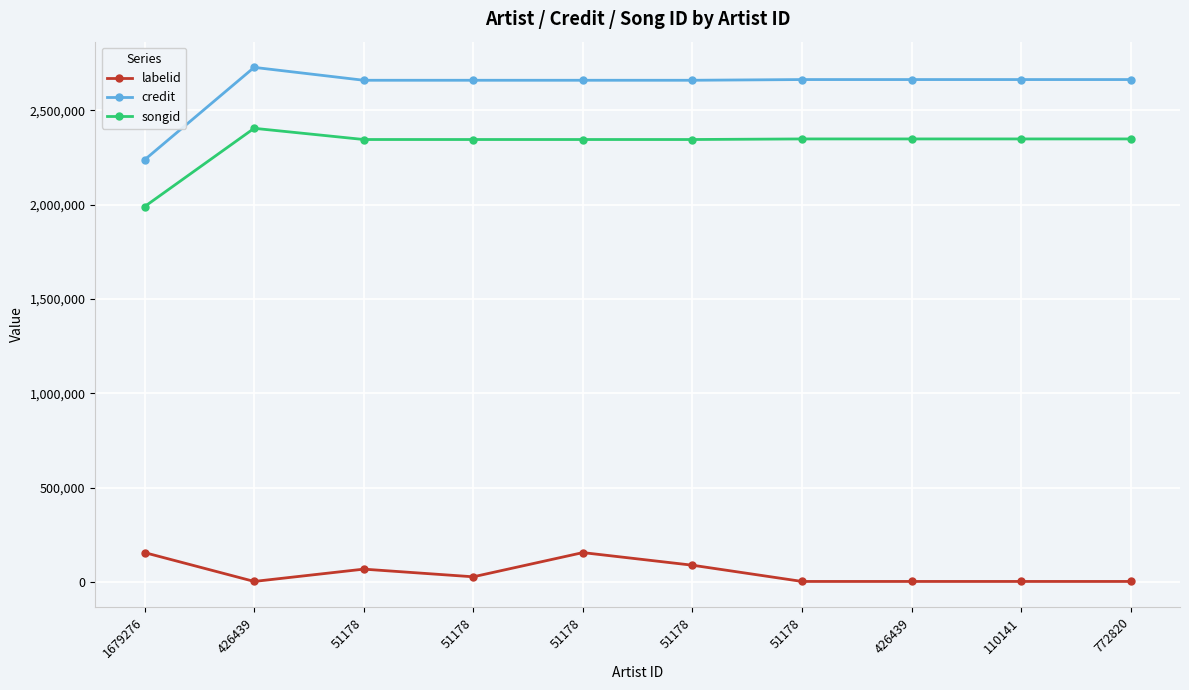

What are all the series names shown in the legend?

labelid, credit, songid